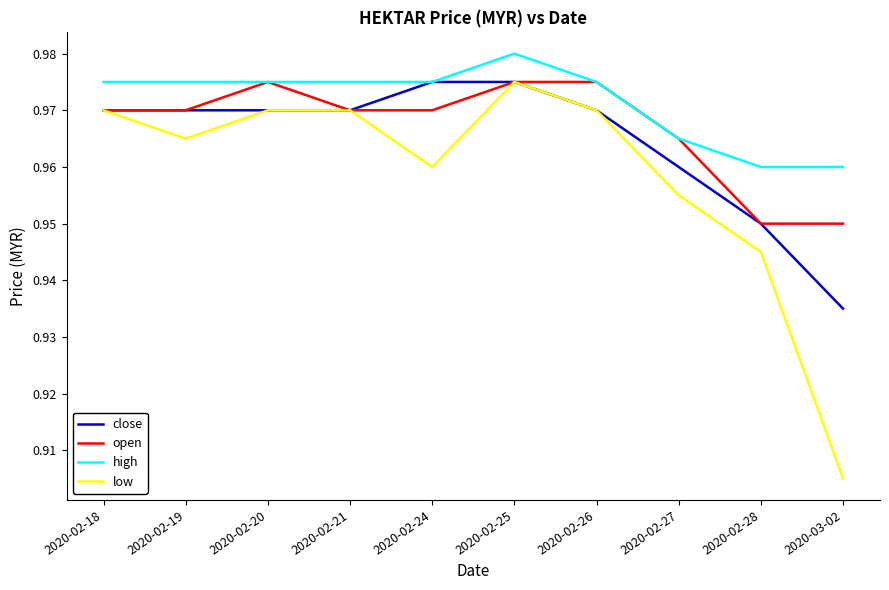

At which label does high reach its peak?

2020-02-25